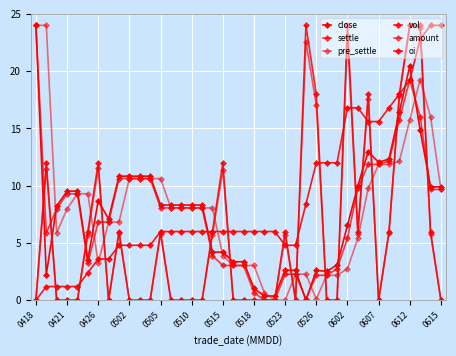

Reading right to left, list all the values displayed in this chart.

close: 9.9	9.9	14.8	20.5	16.4	12.3	12.0	13.0	10.0	6.5	3.1	2.5	2.6	0.0	2.6	2.6	0.4	0.4	1.0	3.4	3.4	4.2	4.2	8.3	8.3	8.3	8.3	8.3	10.8	10.8	10.8	10.8	7.1	8.7	3.5	9.5	9.5	8.2	2.2	24.0
settle: 9.7	9.7	16.0	19.3	15.7	12.1	11.9	11.9	9.8	5.4	2.8	2.2	2.2	0.1	2.3	2.3	0.0	0.0	0.7	3.0	3.0	3.0	3.9	8.1	8.1	8.1	8.1	8.1	10.6	10.6	10.6	10.6	6.8	6.8	3.2	9.3	9.3	8.0	5.9	24.0
pre_settle: 9.7	16.0	19.3	15.7	12.1	11.9	11.9	9.8	5.4	2.8	2.2	2.2	0.1	2.3	2.3	0.0	0.0	0.7	3.0	3.0	3.0	3.9	8.1	8.1	8.1	8.1	8.1	10.6	10.6	10.6	10.6	6.8	6.8	3.2	9.3	9.3	8.0	5.9	24.0	24.0
vol: 0.0	6.0	24.0	24.0	18.0	6.0	0.0	18.0	6.0	24.0	0.0	0.0	18.0	24.0	0.0	6.0	0.0	0.0	0.0	0.0	0.0	12.0	6.0	0.0	0.0	0.0	0.0	6.0	0.0	0.0	0.0	6.0	0.0	12.0	6.0	0.0	0.0	0.0	12.0	0.0
amount: 0.0	5.8	23.8	24.0	17.8	5.9	0.0	17.6	5.8	23.0	0.0	0.0	17.0	22.6	0.0	5.7	0.0	0.0	0.0	0.0	0.0	11.4	5.7	0.0	0.0	0.0	0.0	5.8	0.0	0.0	0.0	5.8	0.0	11.5	5.7	0.0	0.0	0.0	11.5	0.0
oi: 24.0	24.0	22.8	19.2	18.0	16.8	15.6	15.6	16.8	16.8	12.0	12.0	12.0	8.4	4.8	4.8	6.0	6.0	6.0	6.0	6.0	6.0	6.0	6.0	6.0	6.0	6.0	6.0	4.8	4.8	4.8	4.8	3.6	3.6	2.4	1.2	1.2	1.2	1.2	0.0